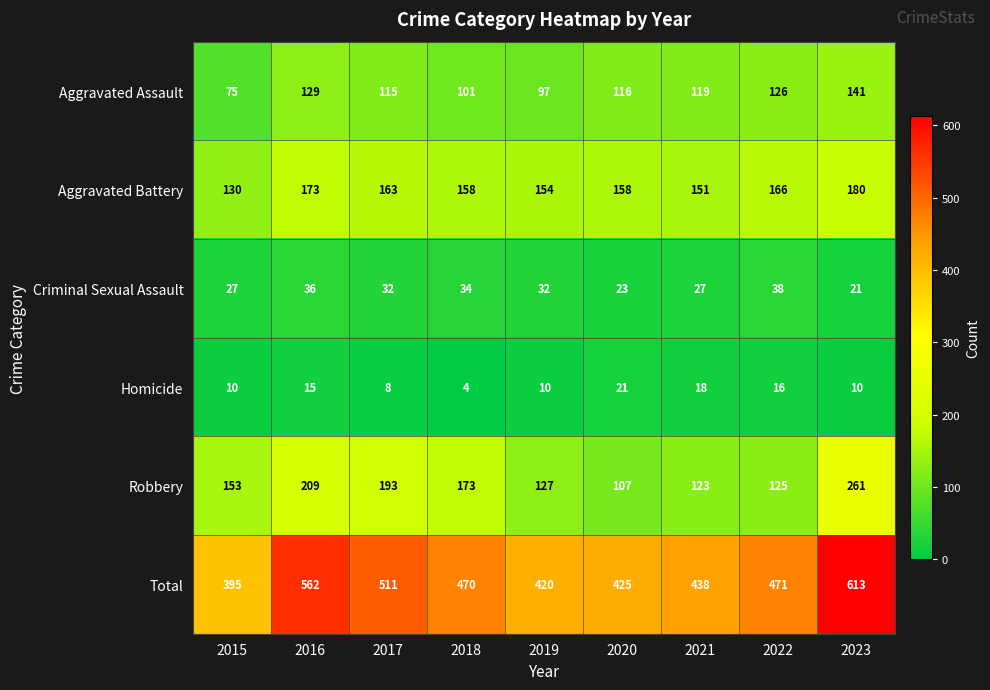

Which category has the highest value across all series?

2023